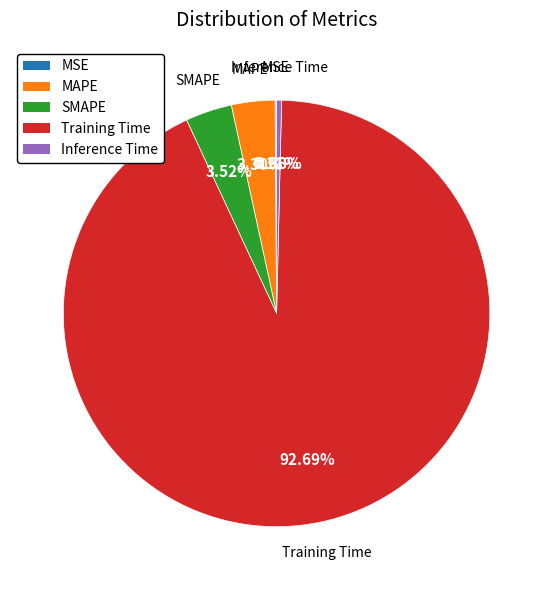

Which category accounts for the majority?

Training Time